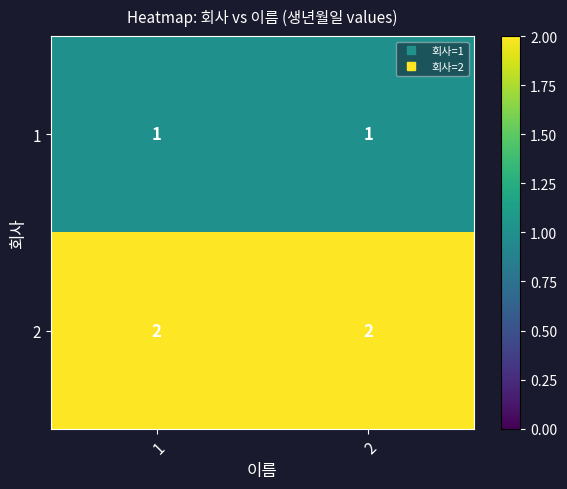

What is the sum of all 2 values?

4